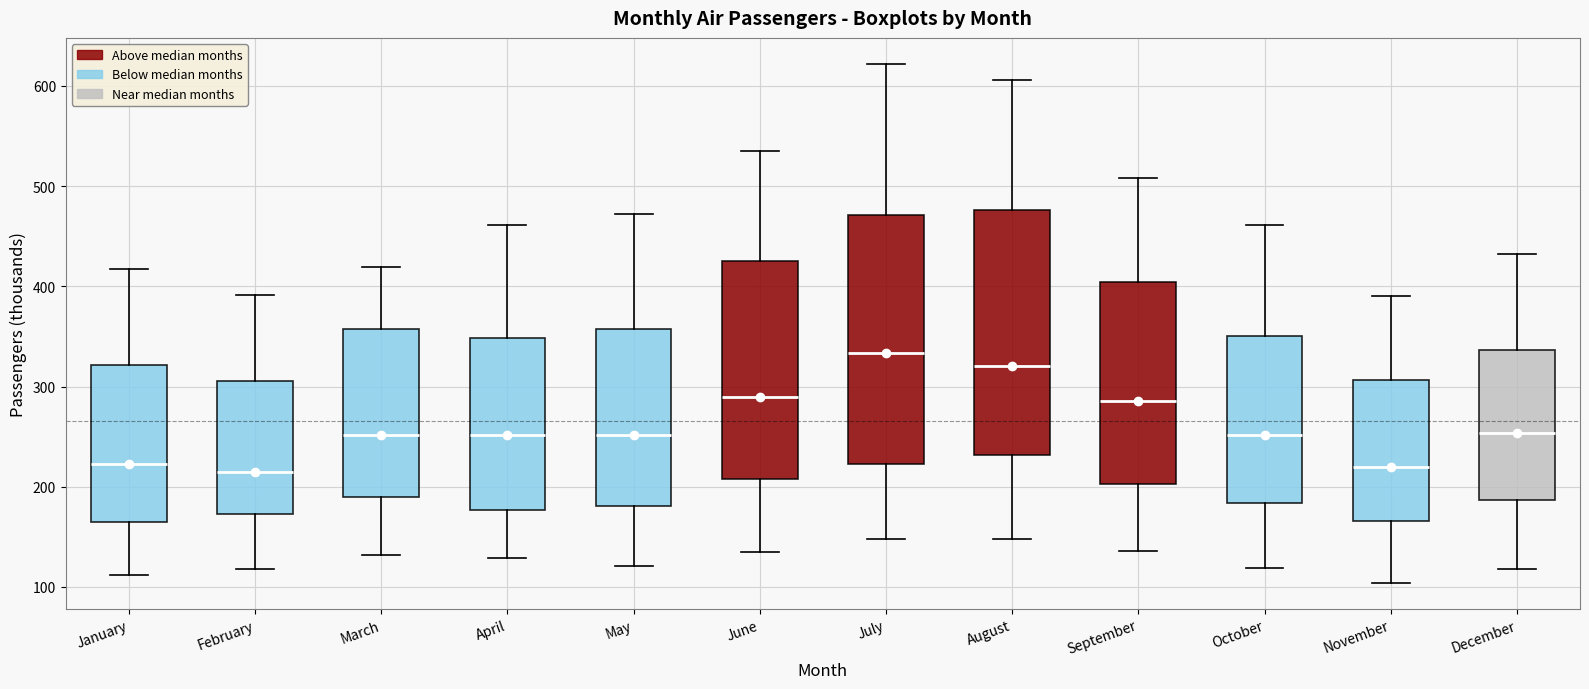

Which box has the highest median line?

July